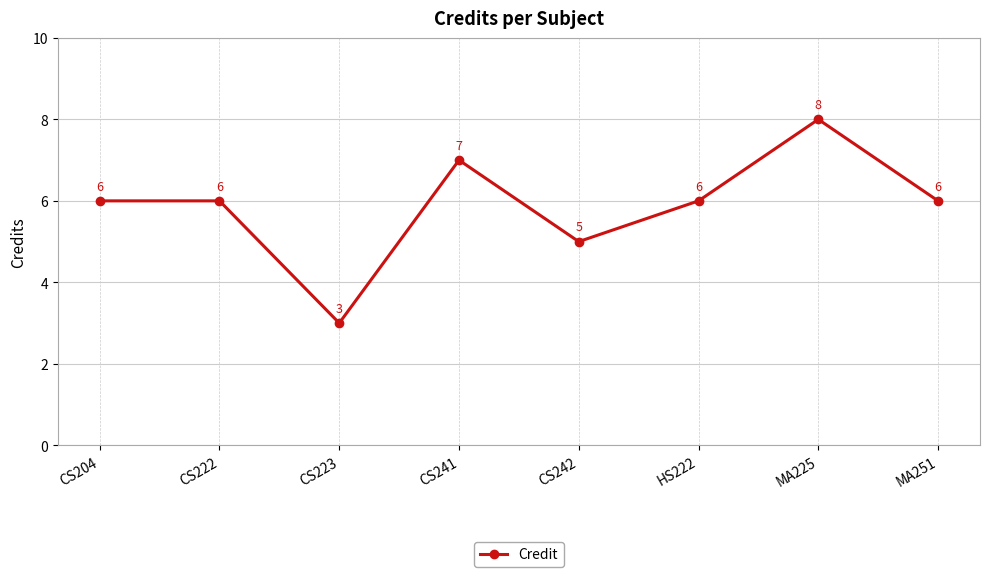

True or false: the data shows 7 at CS241.

True